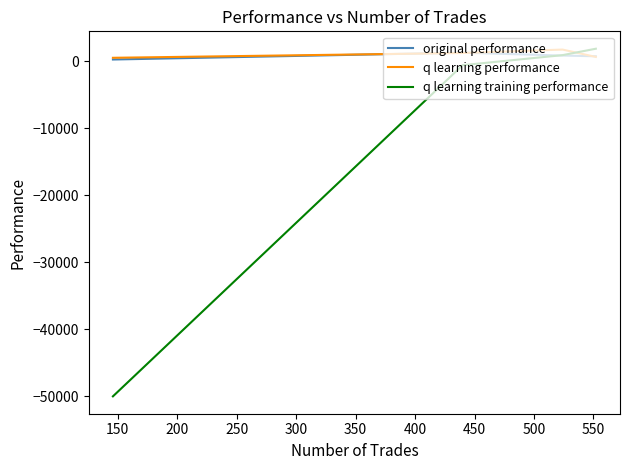

How many values in the q learning training performance series exceed 911?

2